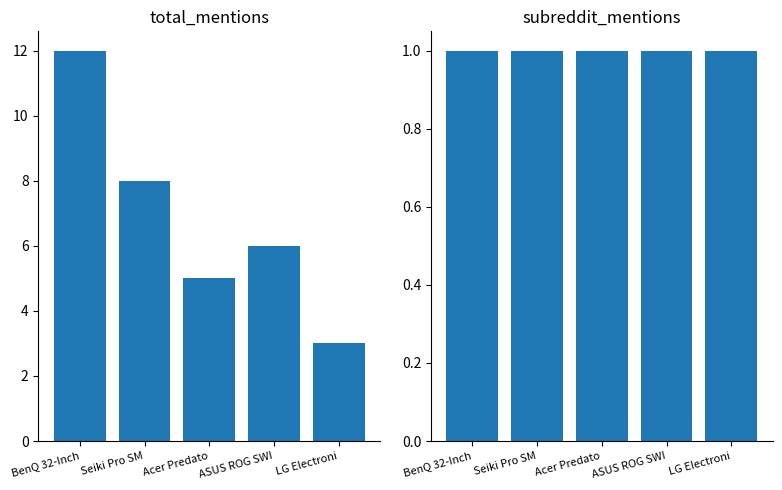

Is it true that subreddit_mentions equals 1 at BenQ 32-Inch?

False